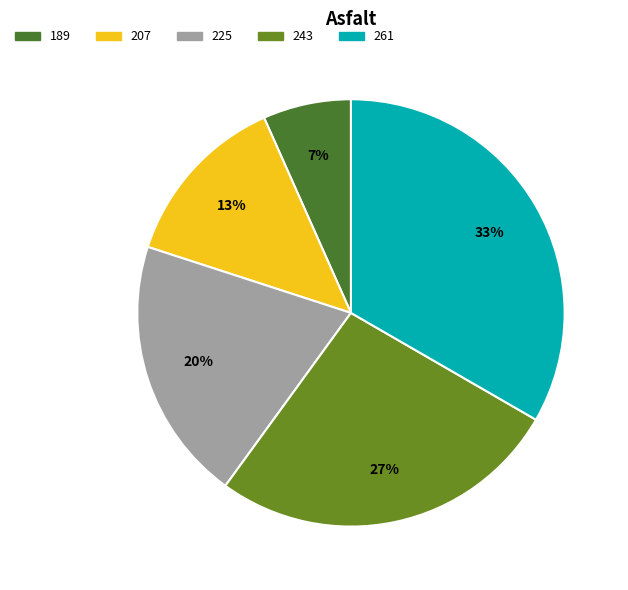

What percentage is the 261 slice, to the nearest percent?

33%